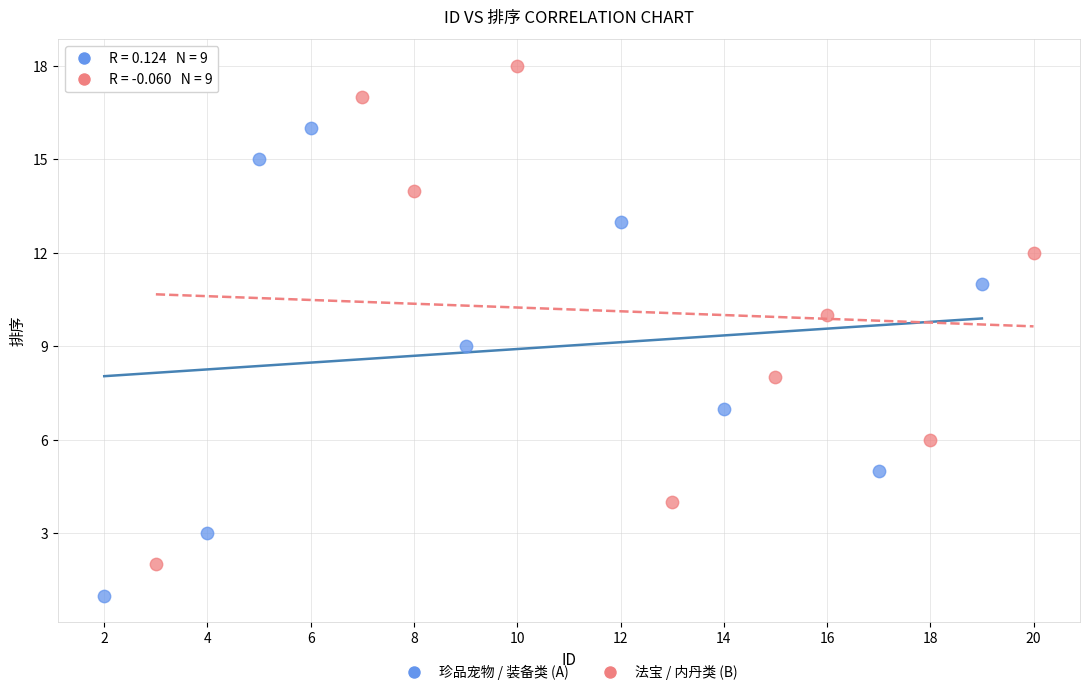

Which series has the largest Y range (max minus min)?

法宝 / 内丹类 (B)